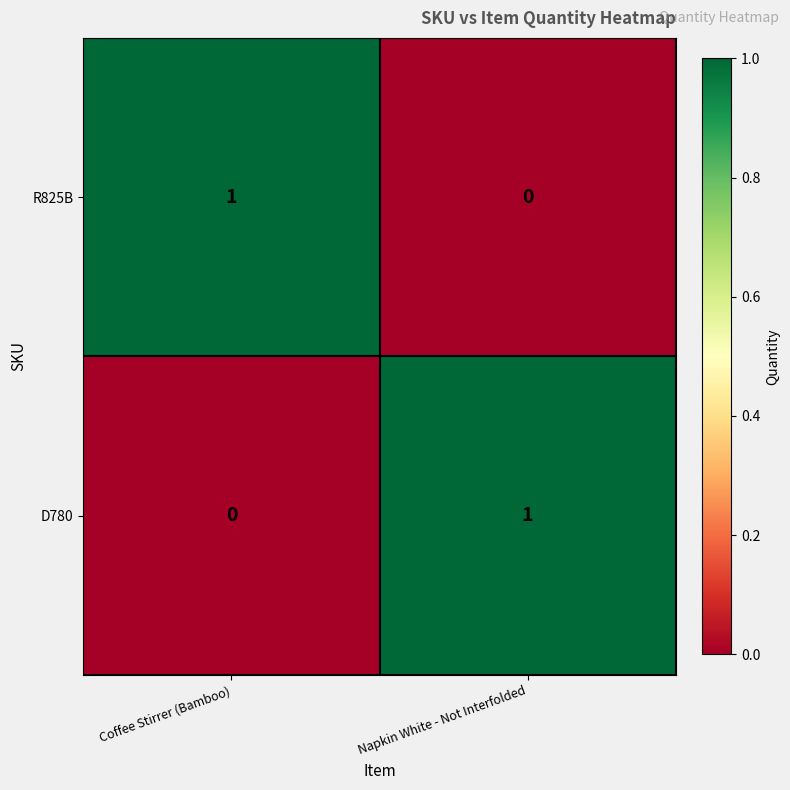

Reading right to left, transcribe all the data shown in this chart.

R825B: 0	1
D780: 1	0